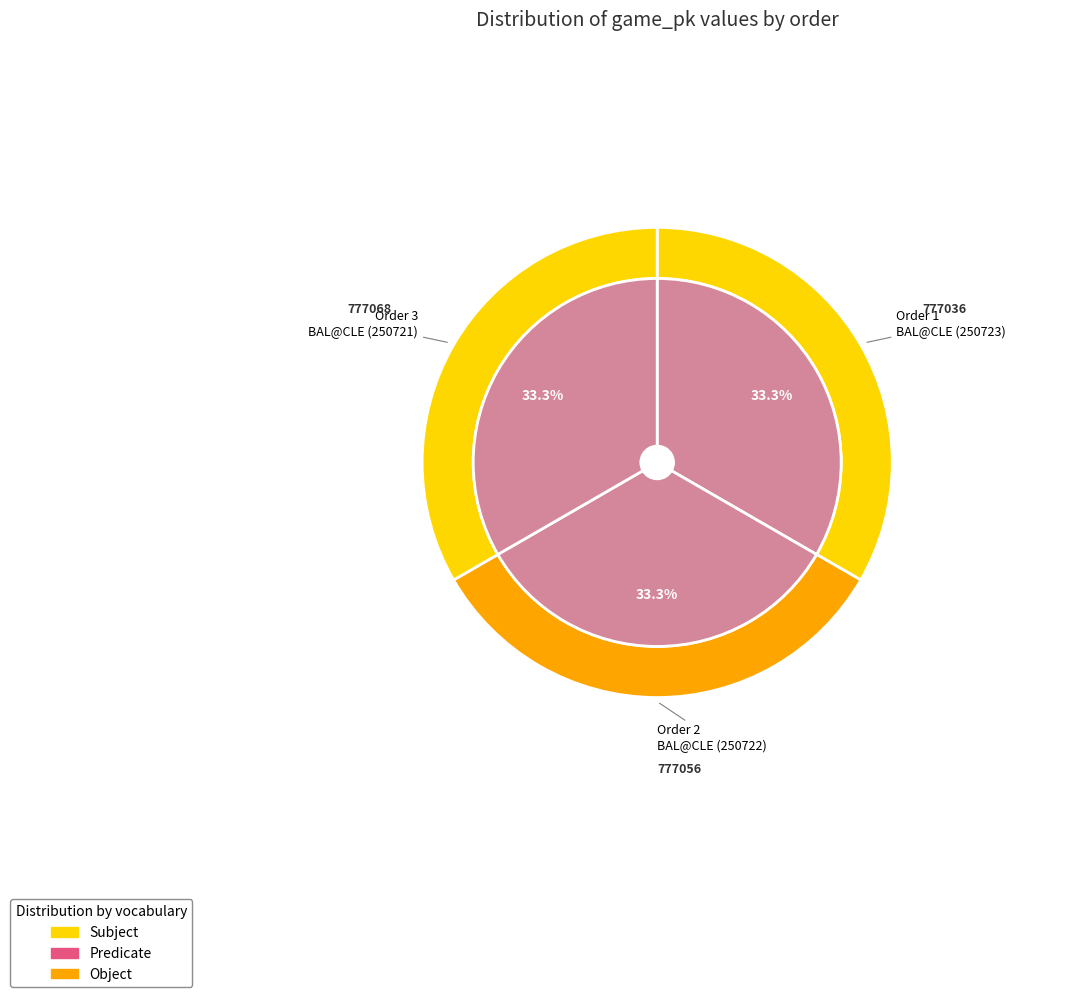

What is the change in value from 1 to 2?

+20